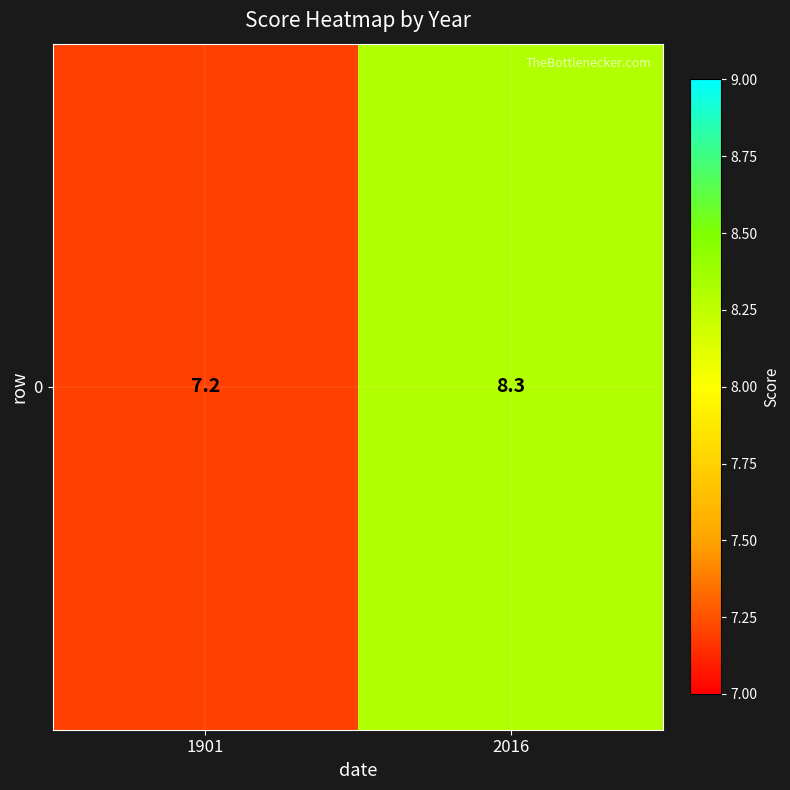

Count the number of categories in the chart.

2